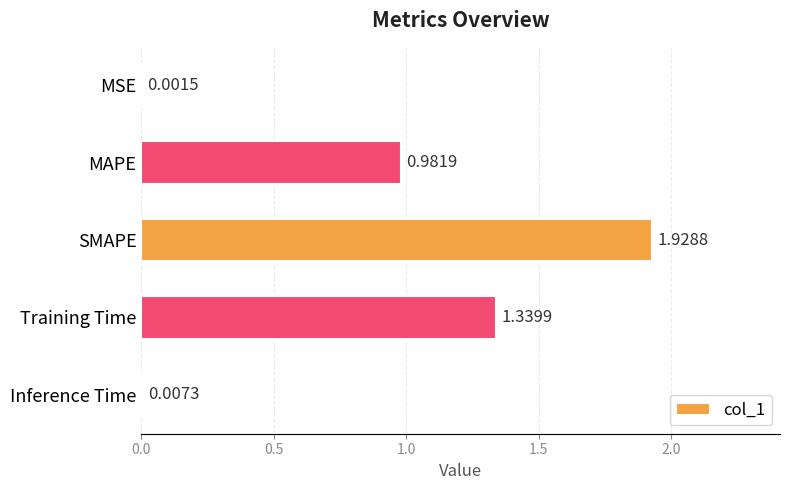

Where is the data nearest to the value 0?

MSE